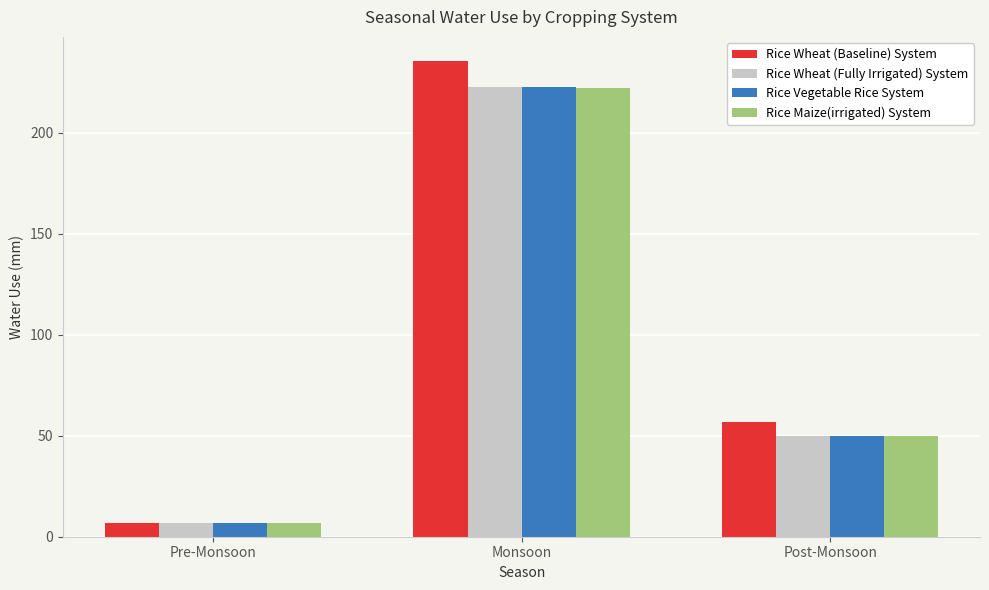

Does the chart contain any negative values?

No